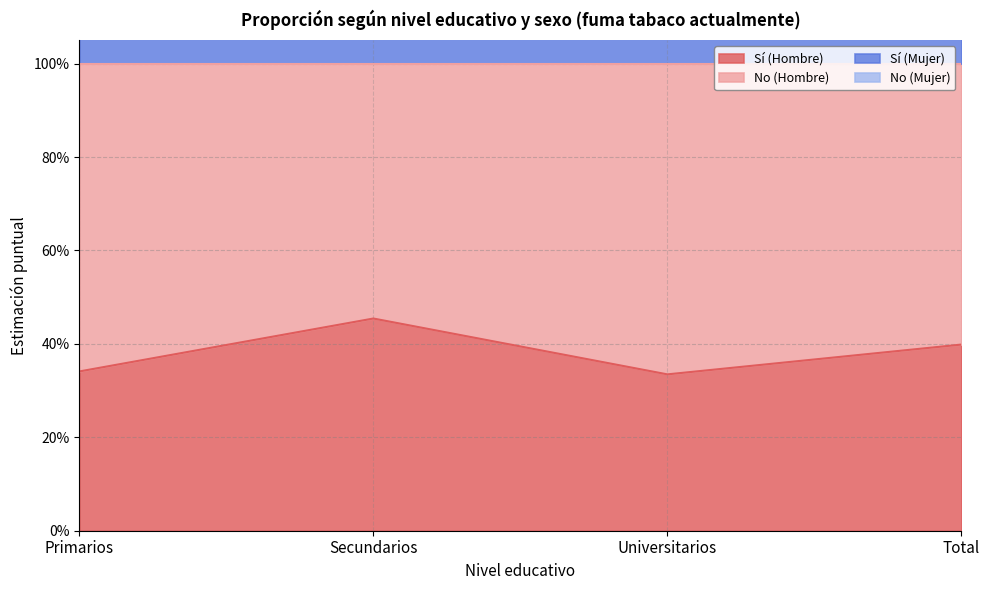

At which label is Sí (Mujer) closest to 1?

Primarios